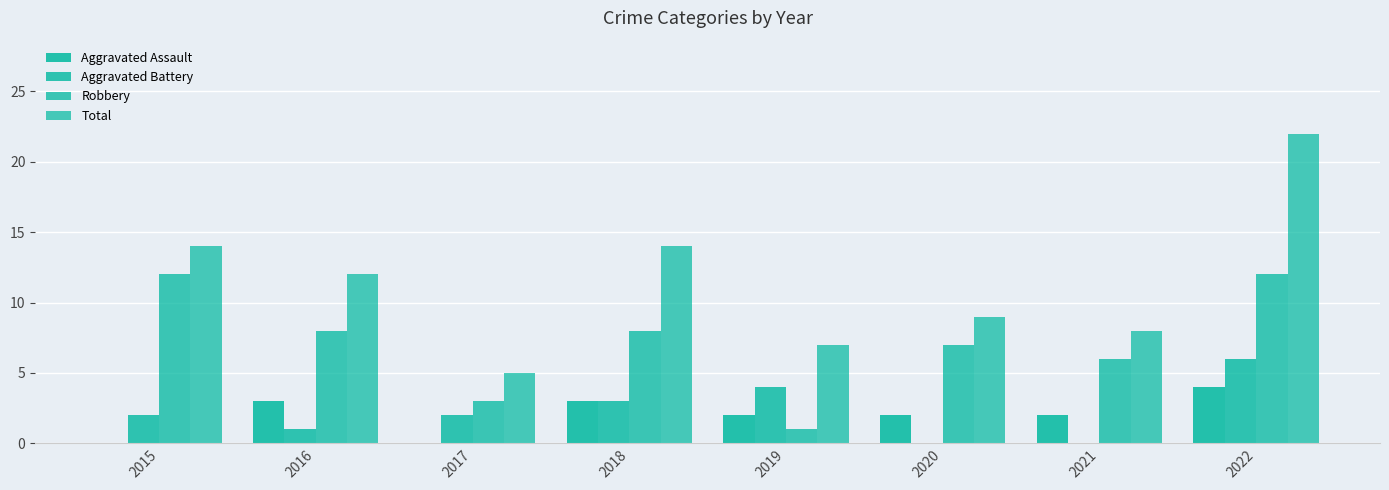

How many groups of bars are there?

8